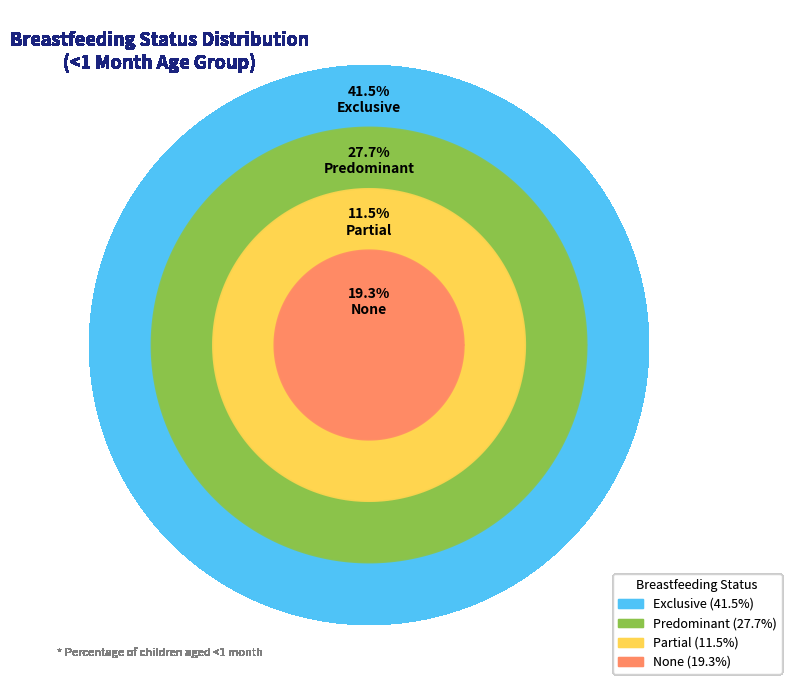

What percentage is the Predominant slice, to the nearest percent?

28%